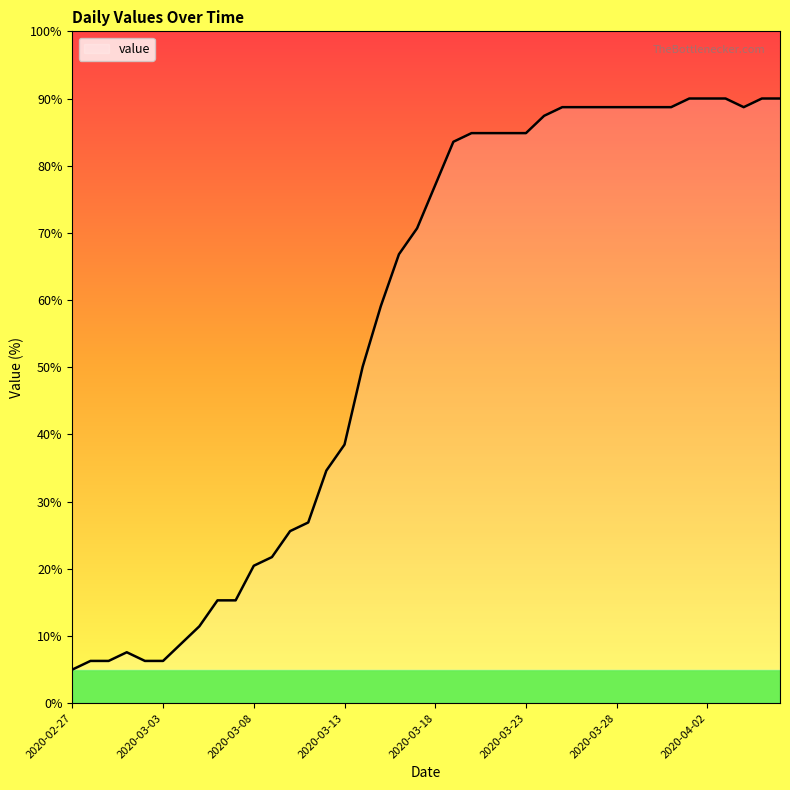

What is the difference between the maximum and minimum values?

85.0